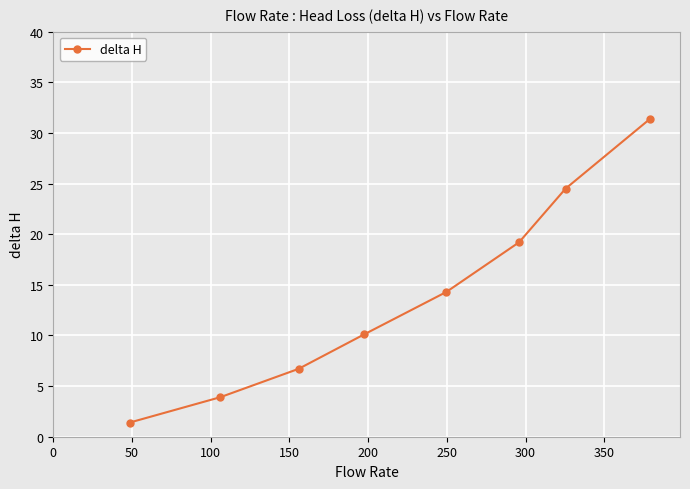

What is the average value?

13.9